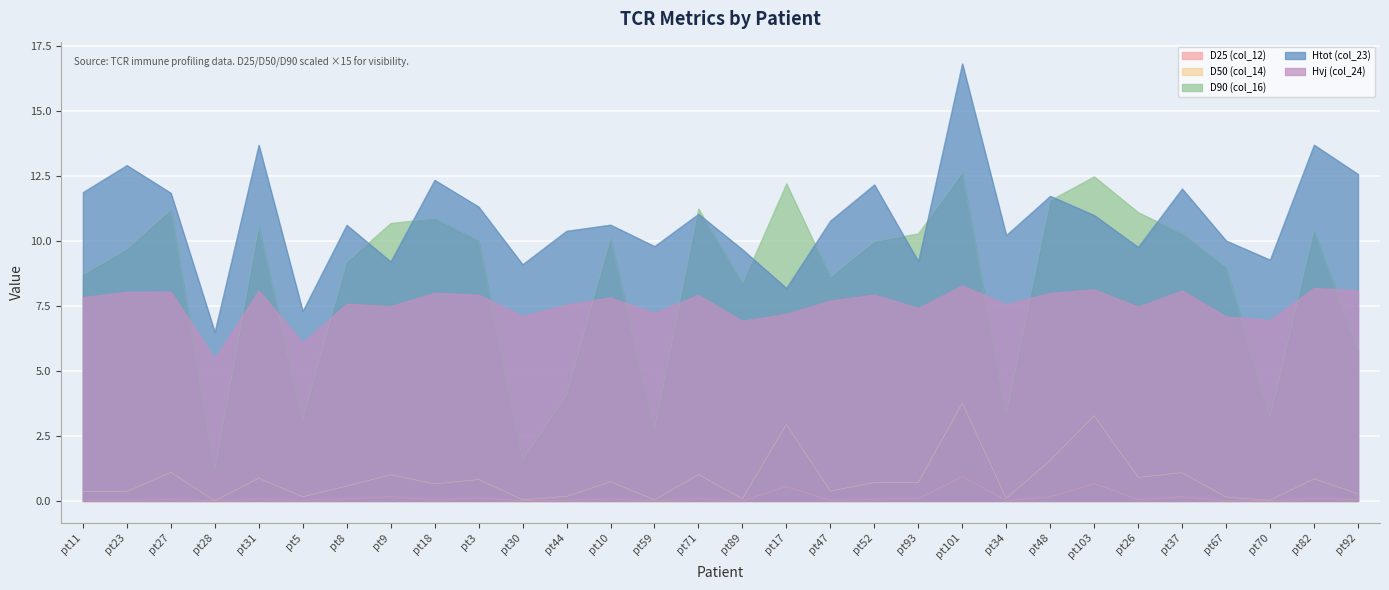

List the series in order of their peak value, lowest first.

D25 (col_12), D50 (col_14), Hvj (col_24), D90 (col_16), Htot (col_23)